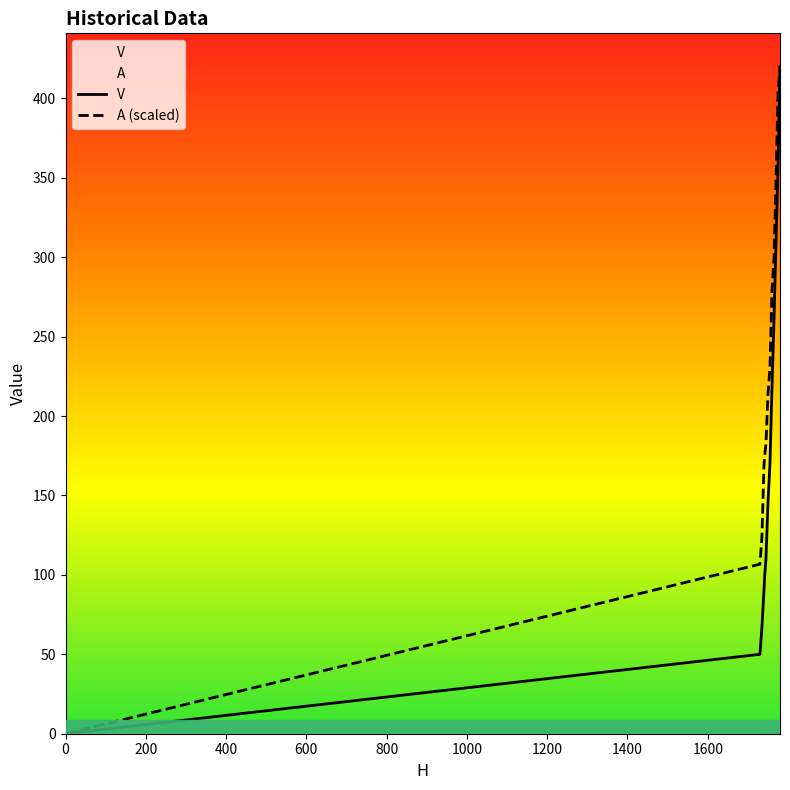

What is the maximum value for V?

420.0